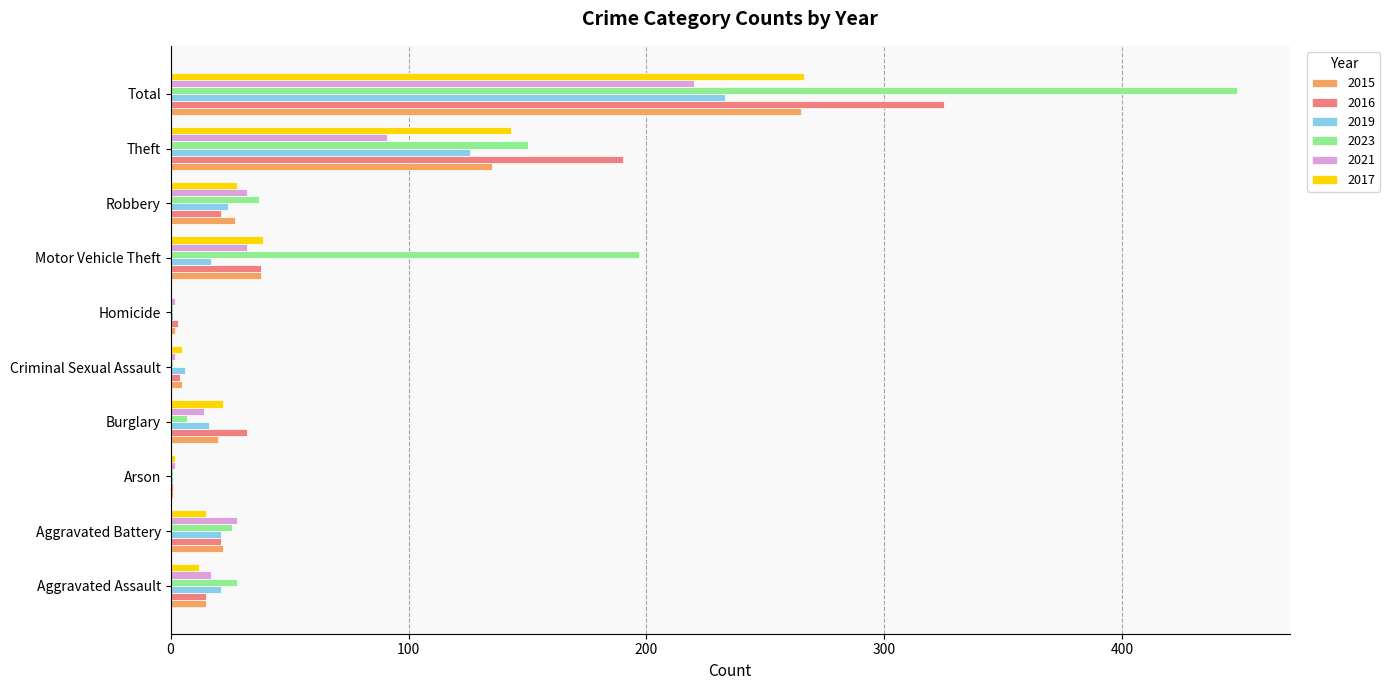

What is the average value of the 2016 series?

65